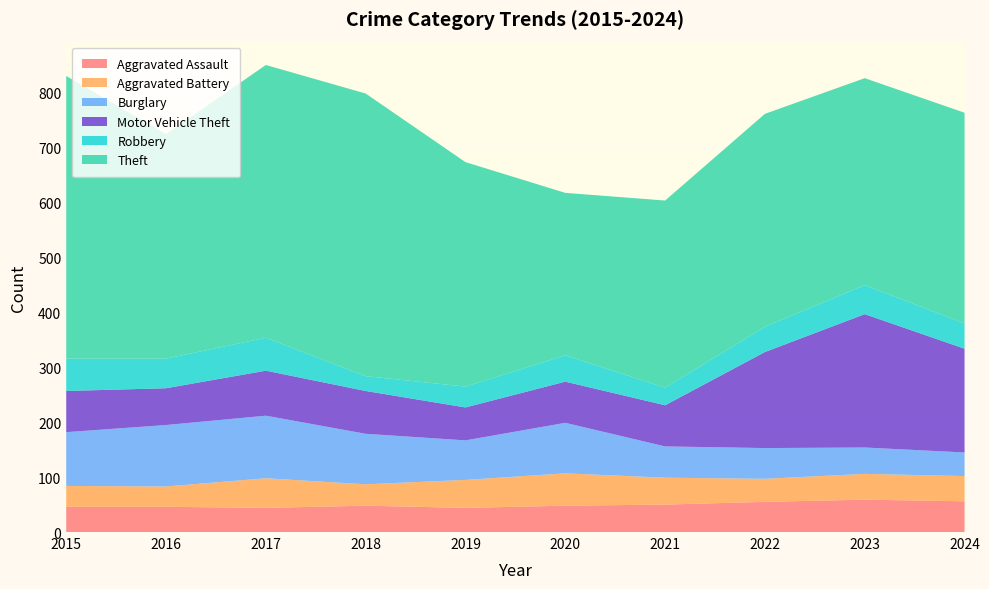

Reading left to right, what are all the values shown in this chart?

Aggravated Assault: 2015=46	2016=46	2017=44	2018=48	2019=44	2020=48	2021=50	2022=55	2023=59	2024=56
Aggravated Battery: 2015=38	2016=37	2017=54	2018=39	2019=51	2020=59	2021=49	2022=42	2023=47	2024=46
Burglary: 2015=98	2016=112	2017=114	2018=92	2019=72	2020=92	2021=57	2022=56	2023=48	2024=43
Motor Vehicle Theft: 2015=75	2016=67	2017=82	2018=78	2019=60	2020=75	2021=75	2022=175	2023=243	2024=189
Robbery: 2015=59	2016=54	2017=60	2018=27	2019=38	2020=48	2021=32	2022=46	2023=53	2024=46
Theft: 2015=515	2016=409	2017=497	2018=515	2019=409	2020=296	2021=341	2022=388	2023=377	2024=384